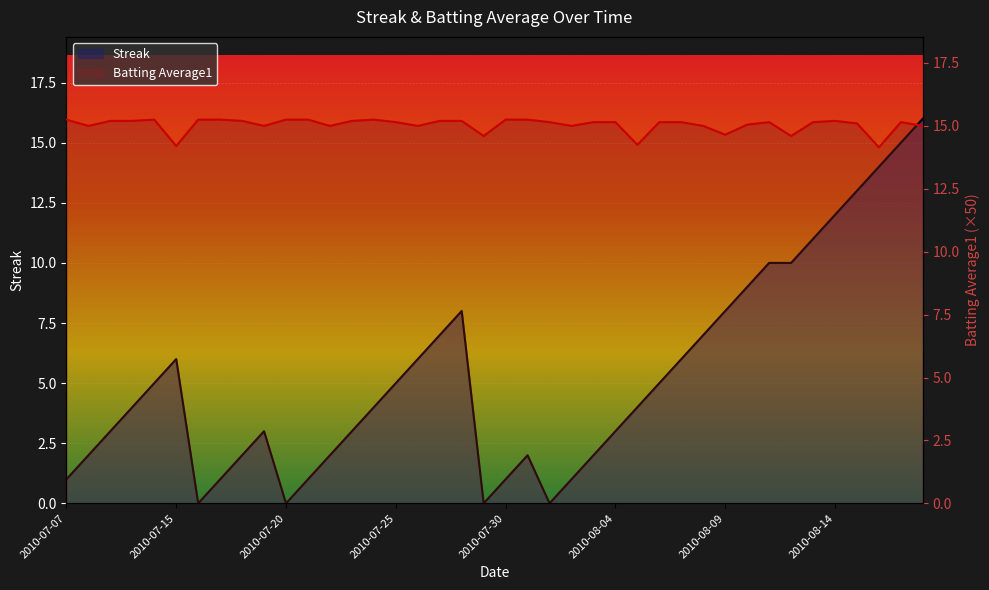

At which label is Batting Average1 closest to 14?

2010-08-16